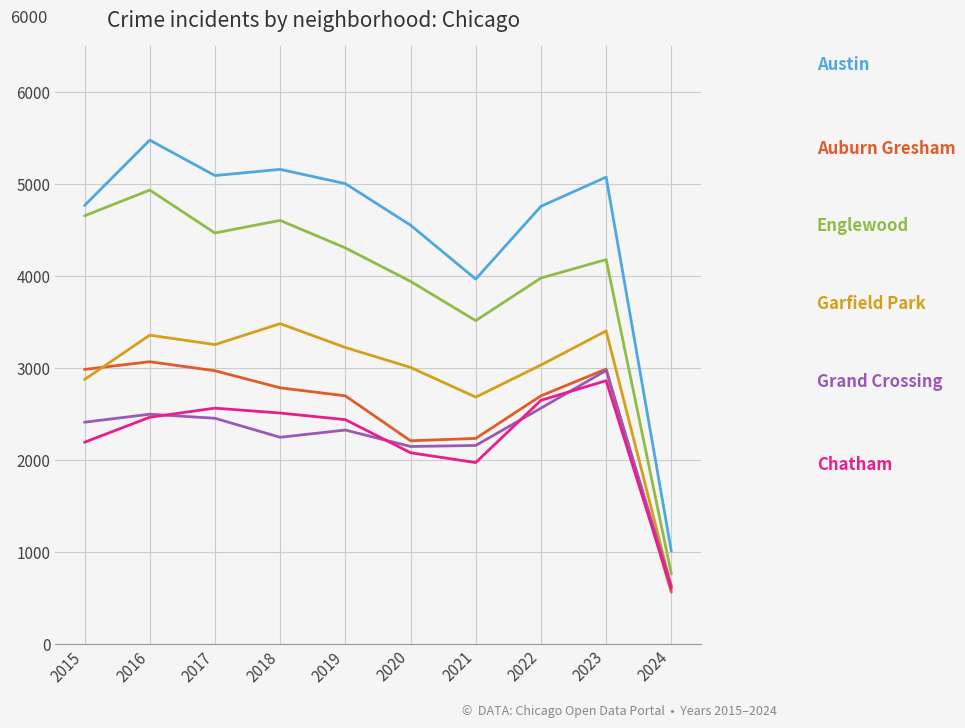

What is the greatest value displayed?

5481